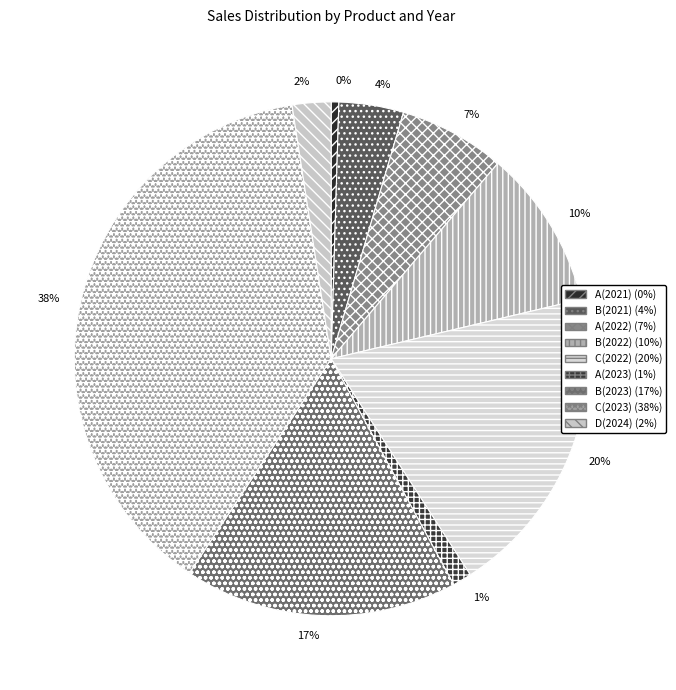

What portion of the pie excludes C(2023)?

61.7%